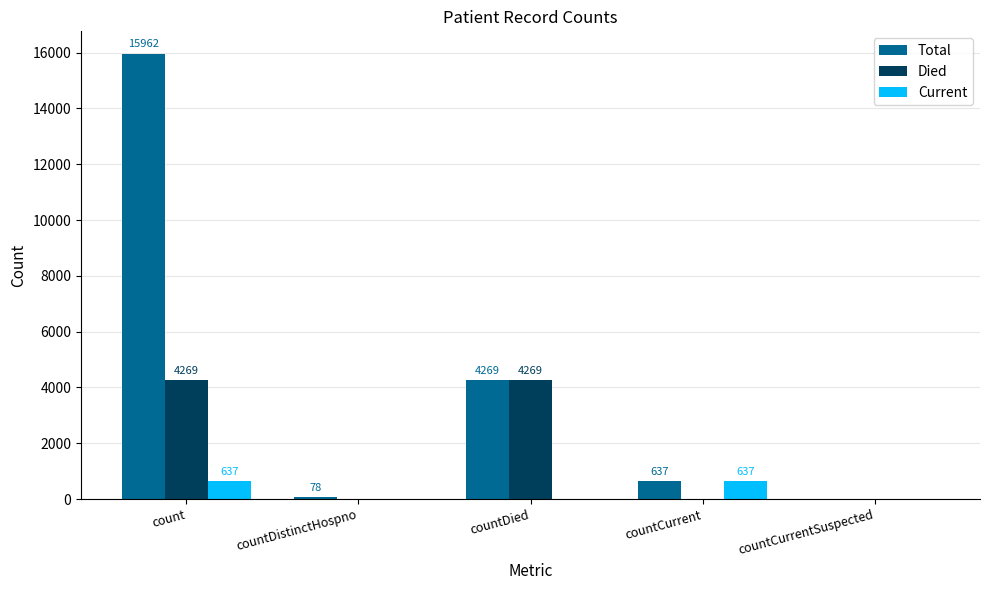

What are all the series names shown in the legend?

Total, Died, Current